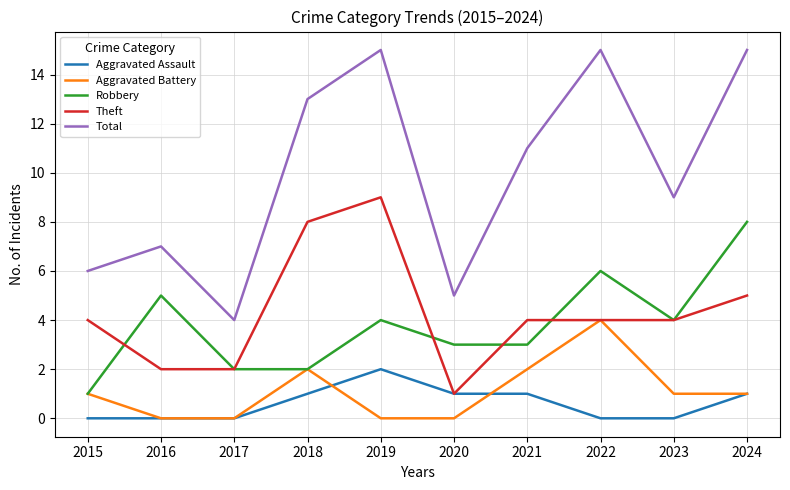

What are all the series names shown in the legend?

Aggravated Assault, Aggravated Battery, Robbery, Theft, Total